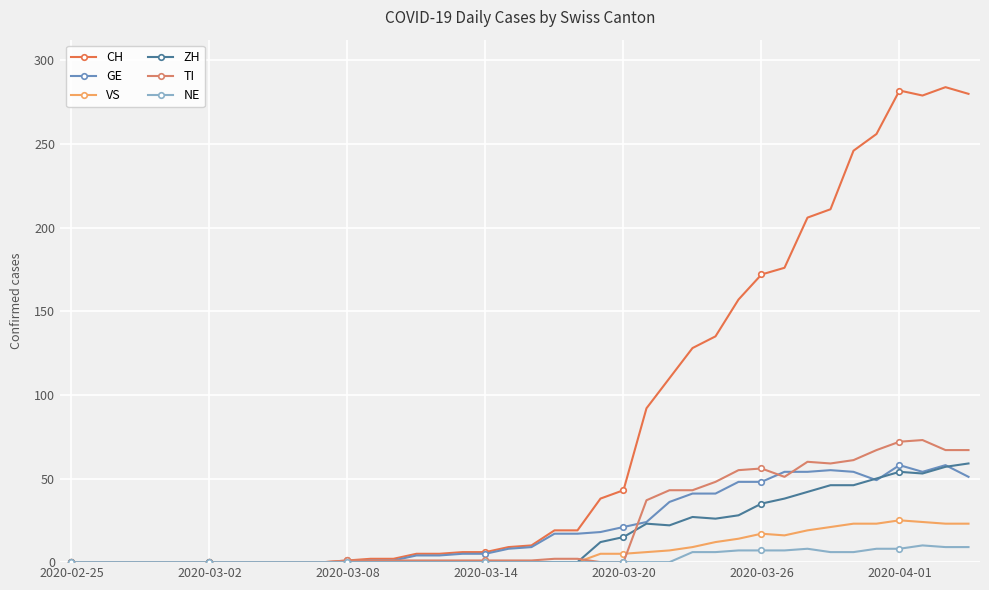

How many times do GE and TI cross each other?

3